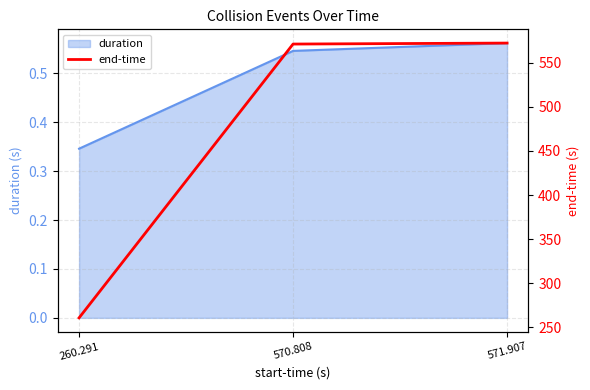

Reading right to left, extract all data points from this chart.

571.907=572.5	570.808=571.4	260.291=260.6